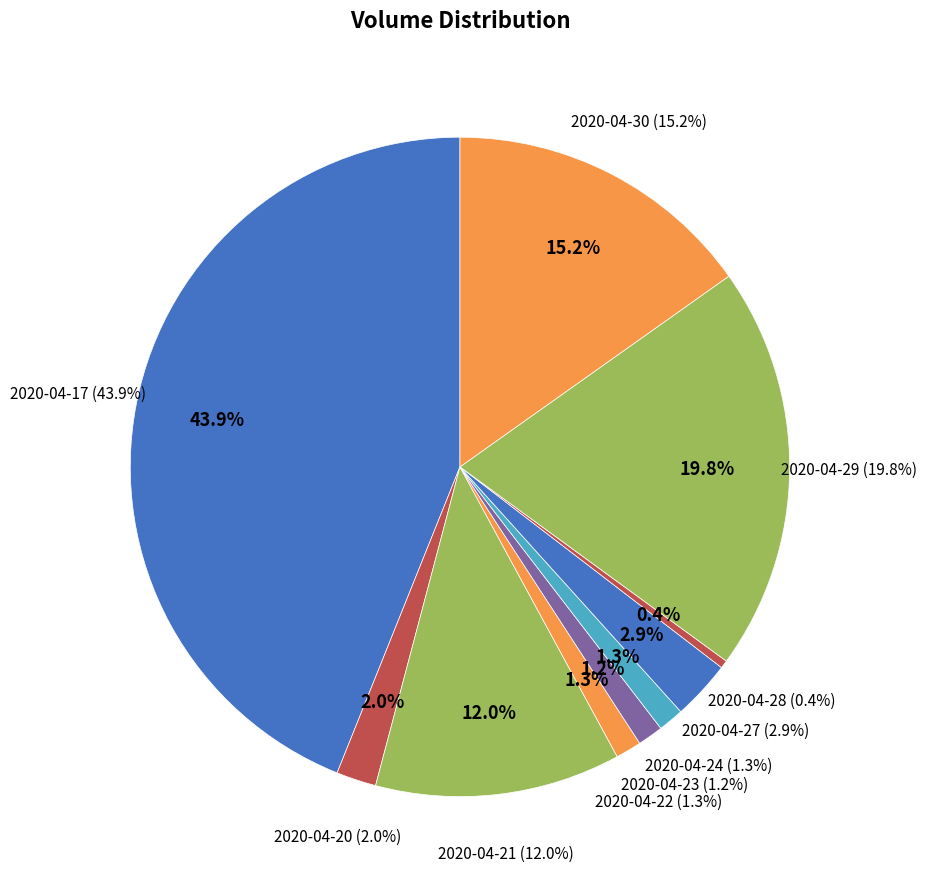

What is the change in value from 2020-04-27 to 2020-04-28?

-845000